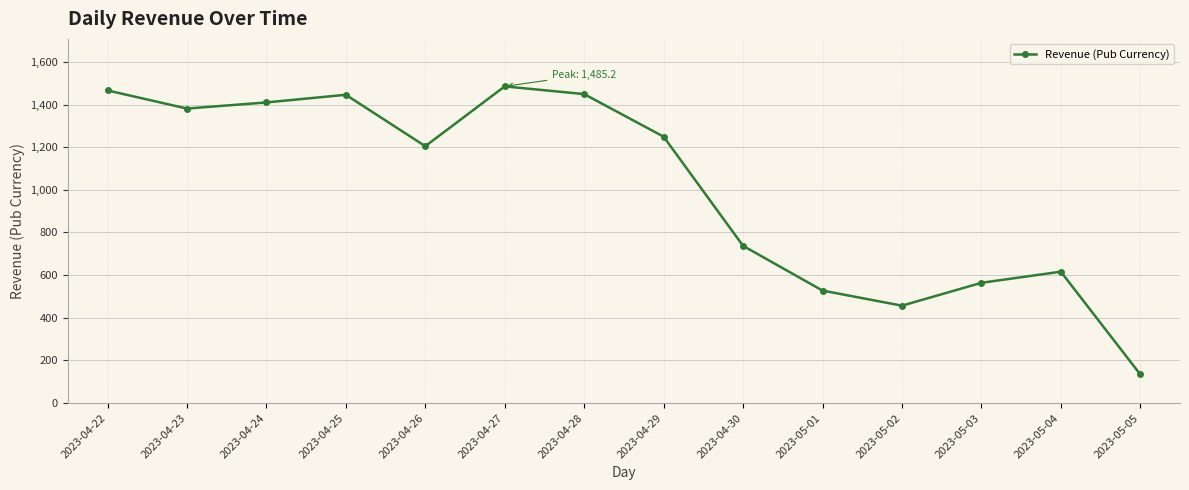

The value at 2023-04-25 is 2333.3. True or false?

False